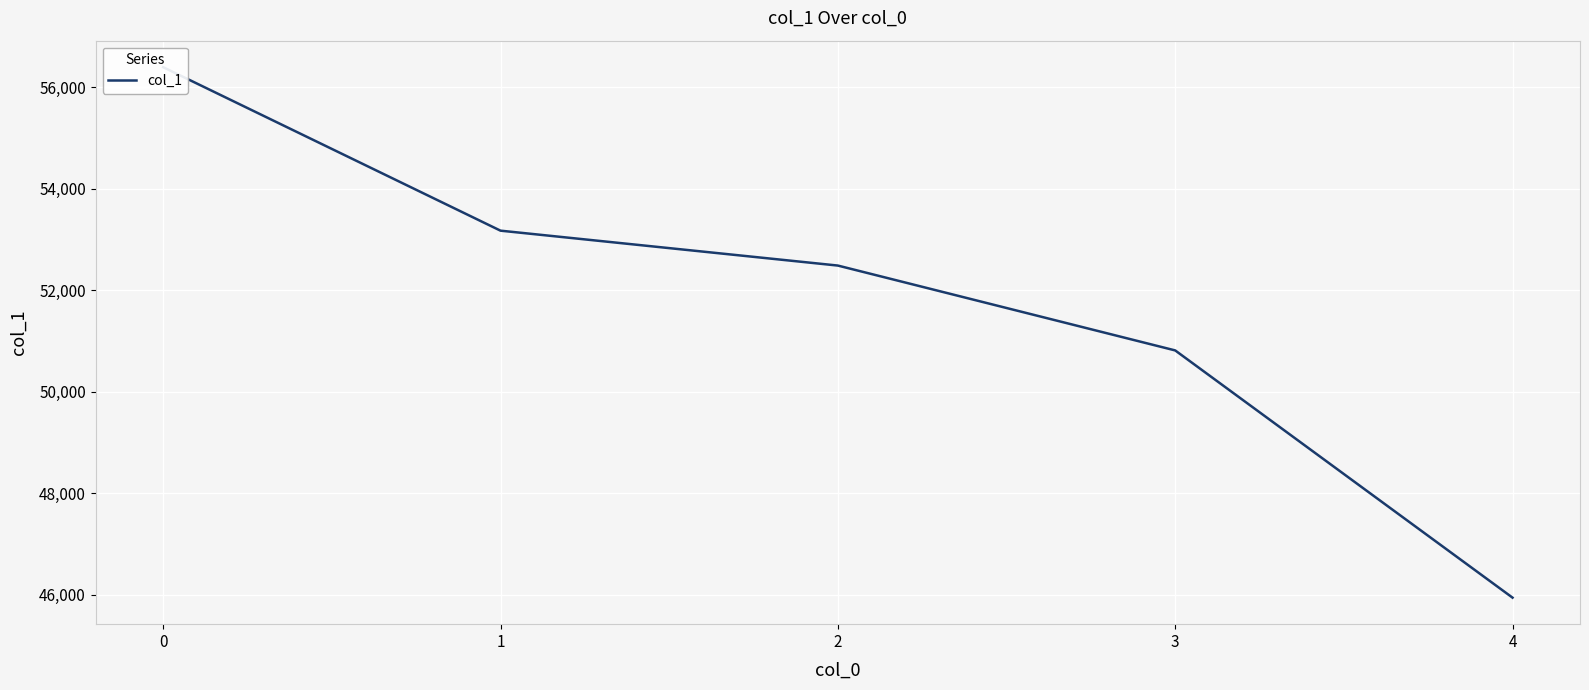

Approximately how many times larger is the value at 0 compared to 1?

1.1